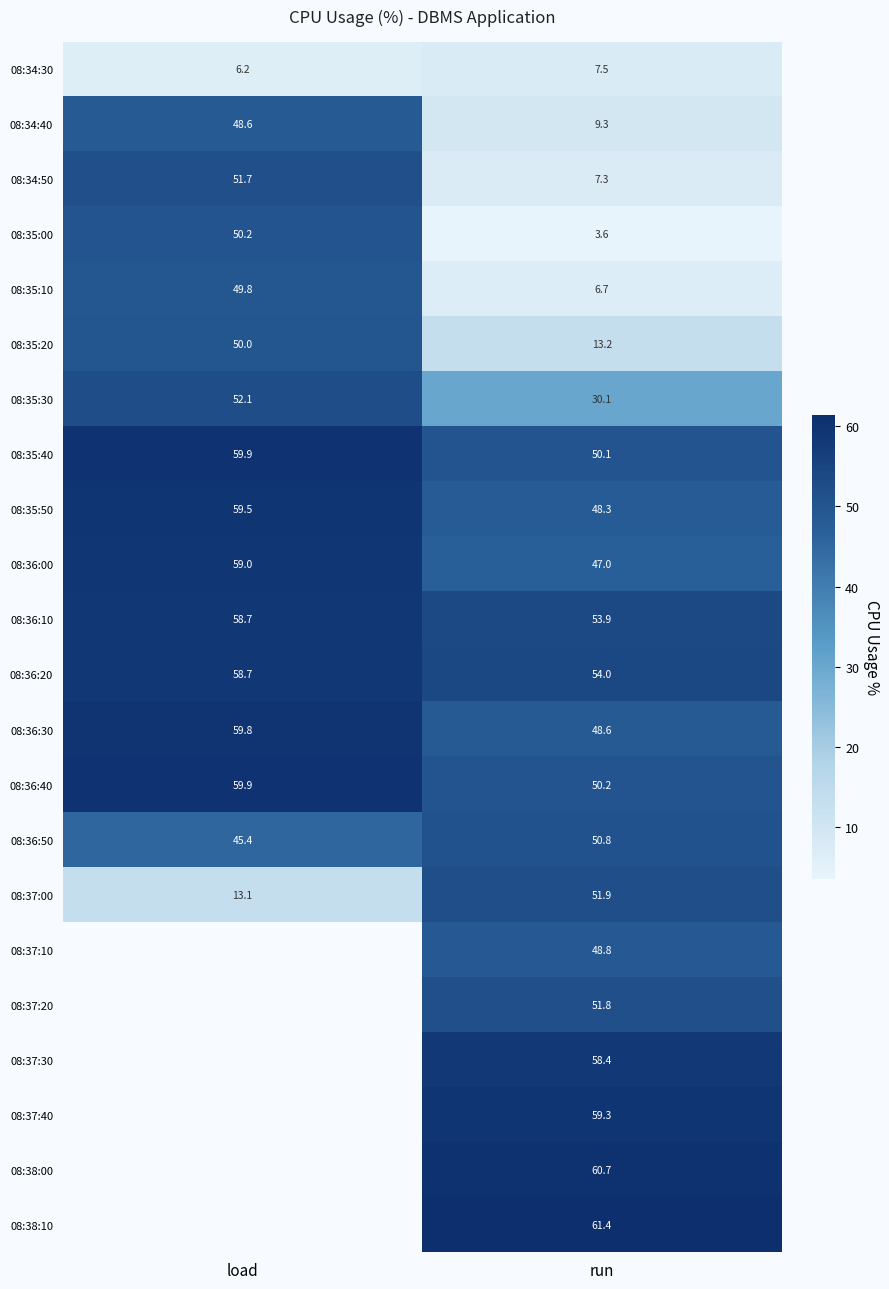

List the labels in order of 08:36:30 value, smallest first.

run, load